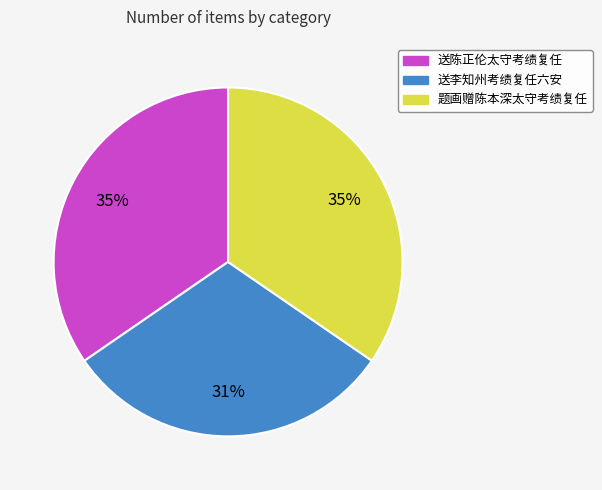

Do 送陈正伦太守考绩复任 and 送李知州考绩复任六安 together represent more than half of the pie?

Yes